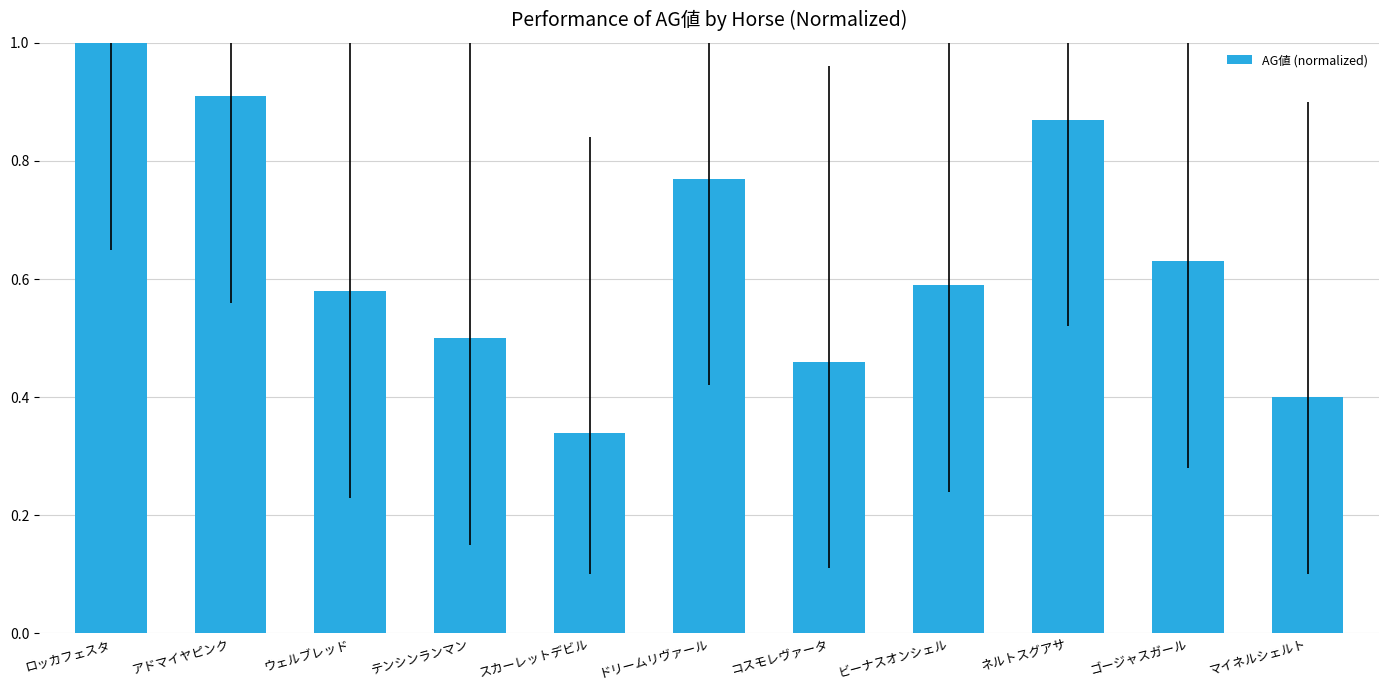

What is the label of the 2nd bar from the left?

アドマイヤピンク